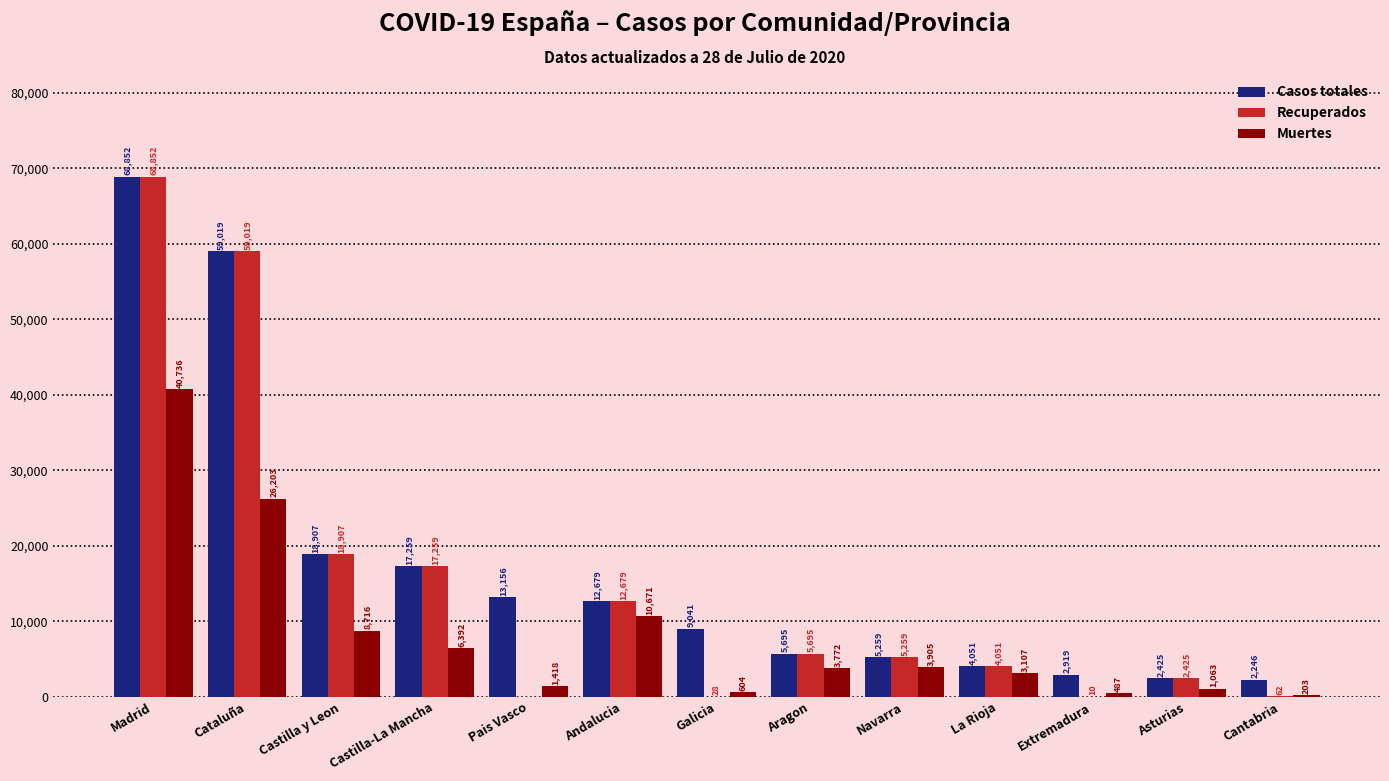

Count the number of data series in this chart.

3